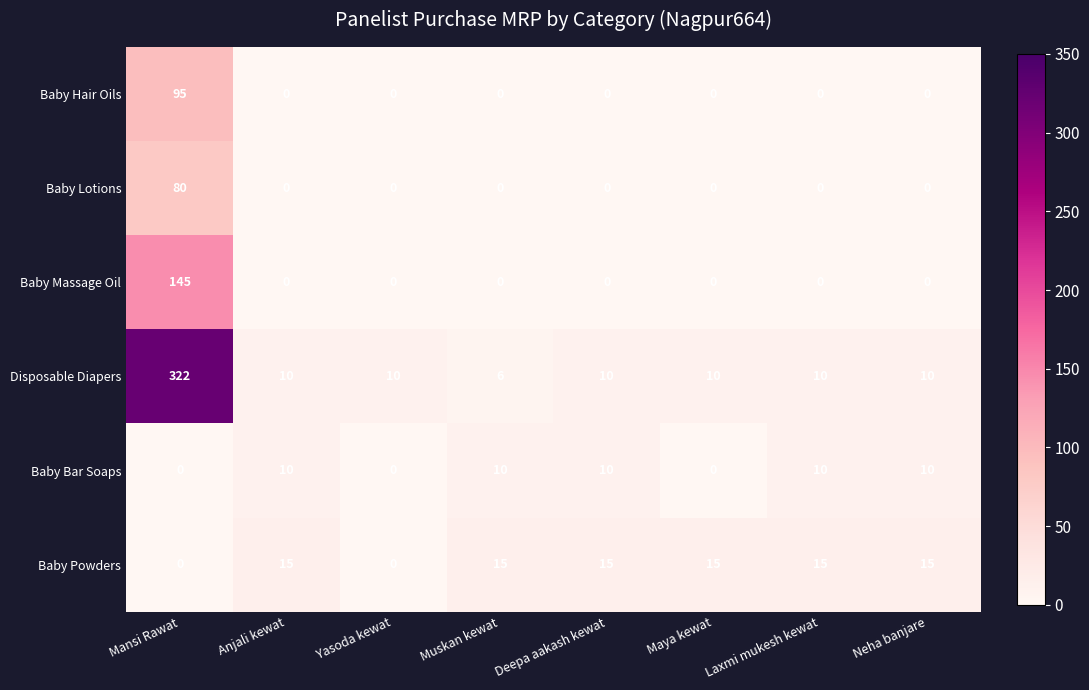

What is the difference between the maximum and minimum values in the Baby Bar Soaps series?

10